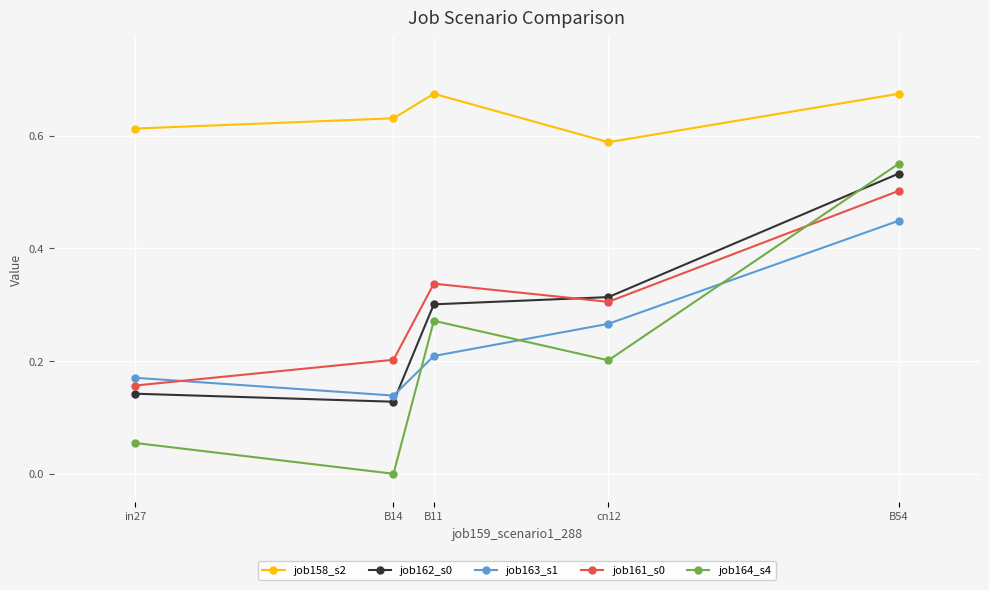

At how many categories does at least one series exceed 0?

5